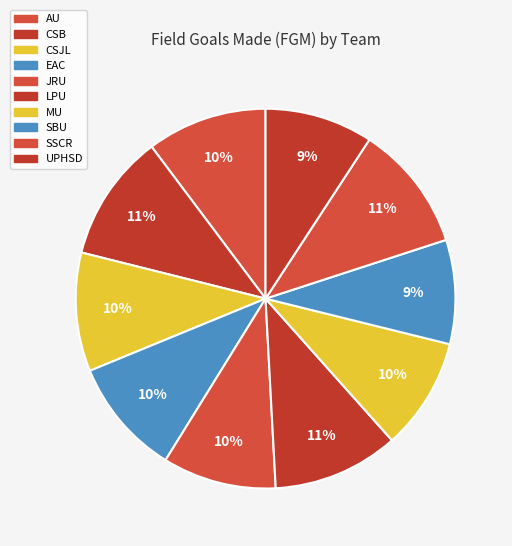

How many slices are in this pie chart?

10